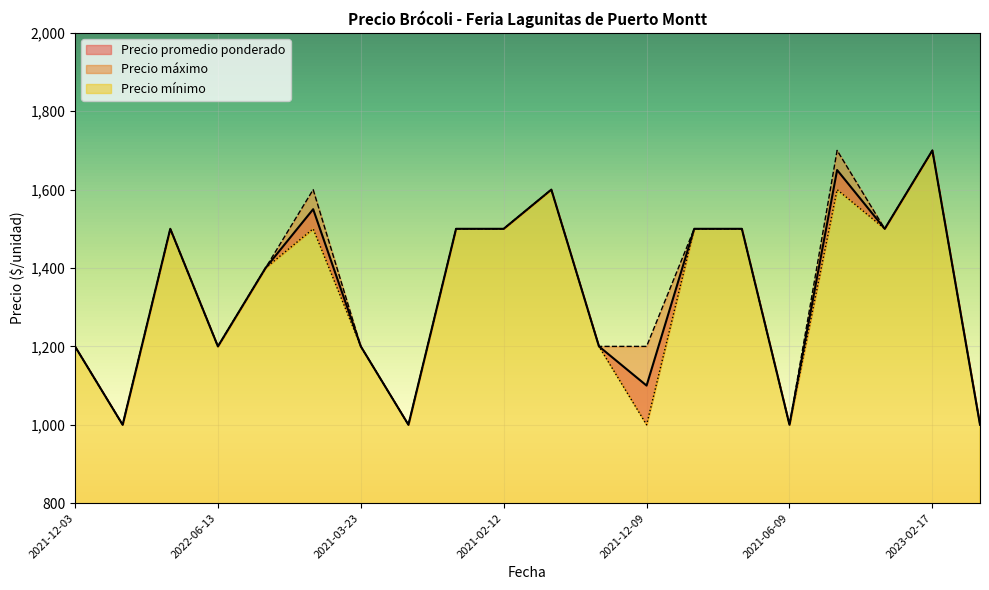

Read the Precio mínimo value at 2021-02-12.

1500